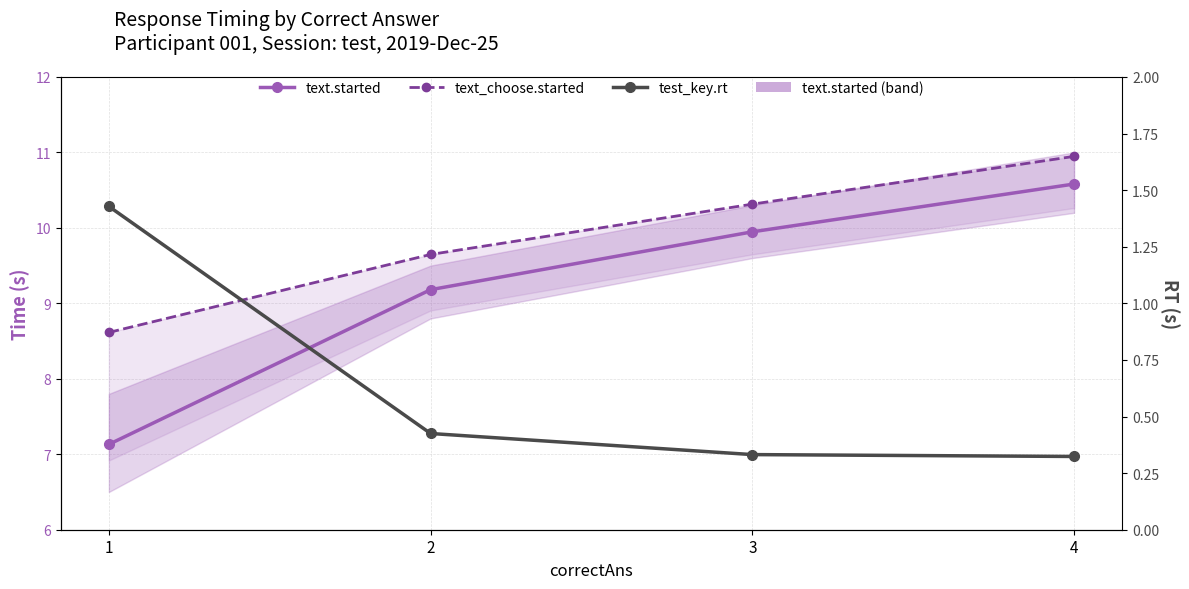

List the series in order of their peak value, highest first.

text_choose.started, text.started, test_key.rt